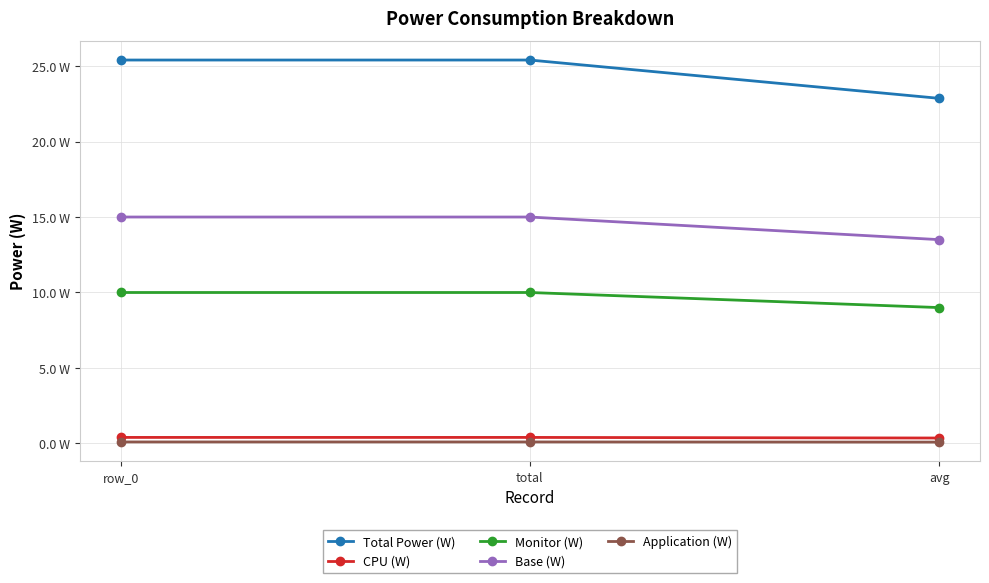

Does the chart have visible grid lines?

Yes